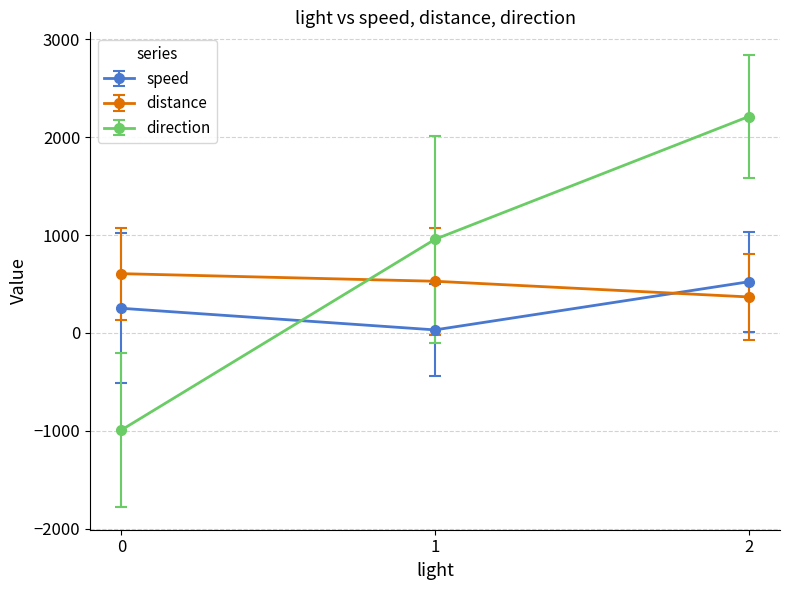

How many data points in speed are less than 251?

1